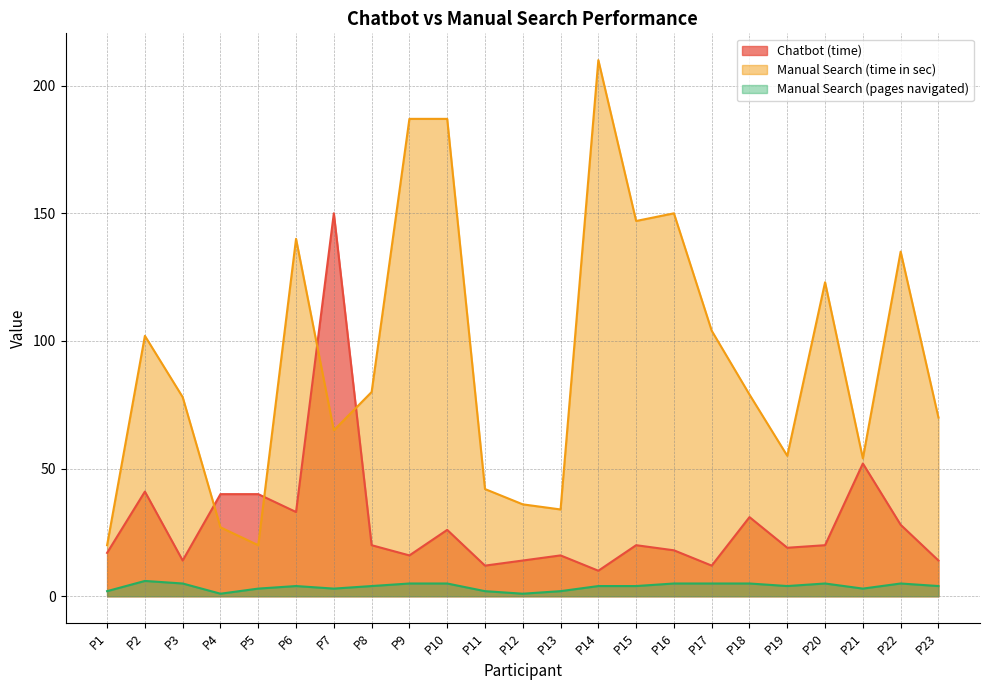

Where does the Chatbot (time) series first go above 20?

P2